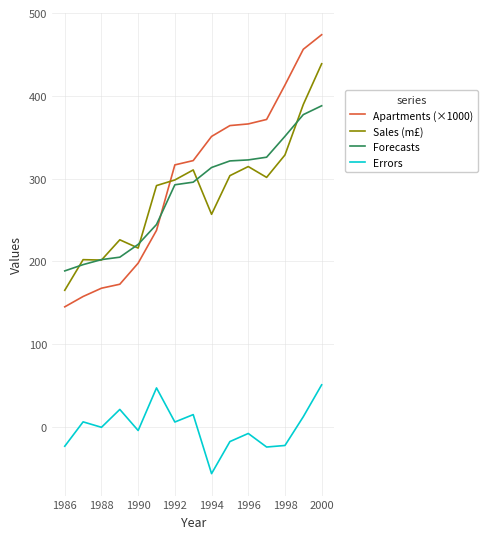

What is the difference between the maximum and minimum values in the Errors series?

107.3